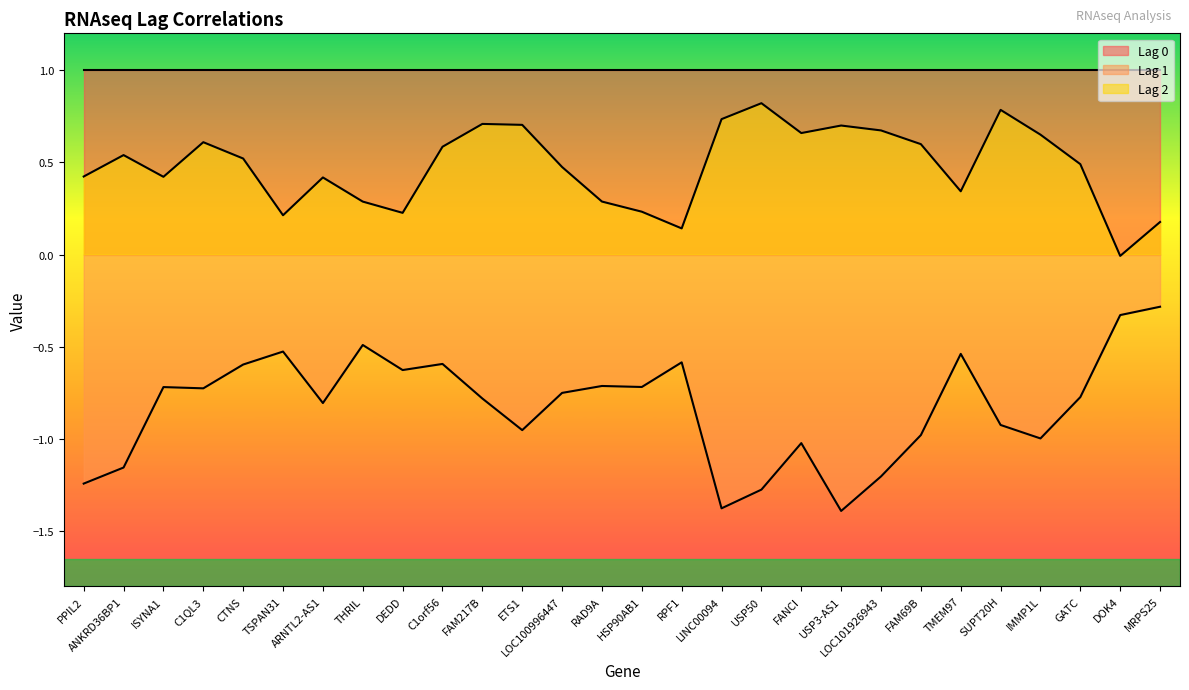

How many categories are shown in the chart?

28